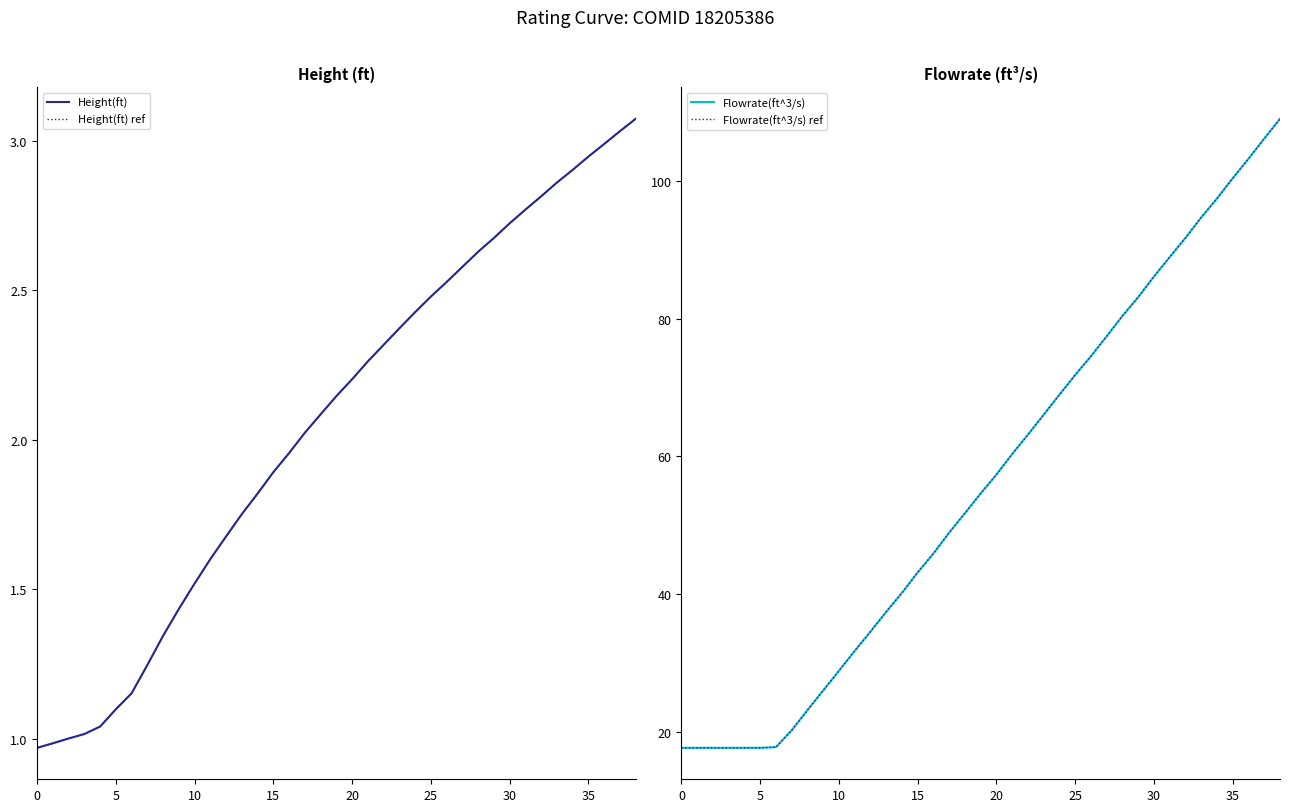

Reading left to right, list all the values displayed in this chart.

Height(ft): 1.0	1.0	1.0	1.0	1.0	1.1	1.2	1.2	1.3	1.4	1.5	1.6	1.7	1.8	1.8	1.9	2.0	2.0	2.1	2.1	2.2	2.3	2.3	2.4	2.4	2.5	2.5	2.6	2.6	2.7	2.7	2.8	2.8	2.9	2.9	2.9	3.0	3.0	3.1
Height(ft) ref: 1.0	1.0	1.0	1.0	1.0	1.1	1.2	1.2	1.3	1.4	1.5	1.6	1.7	1.8	1.8	1.9	2.0	2.0	2.1	2.1	2.2	2.3	2.3	2.4	2.4	2.5	2.5	2.6	2.6	2.7	2.7	2.8	2.8	2.9	2.9	2.9	3.0	3.0	3.1
Flowrate(ft^3/s): 17.7	17.7	17.7	17.7	17.7	17.7	17.8	20.2	23.1	26.0	28.8	31.7	34.5	37.4	40.2	43.1	45.9	48.9	51.7	54.6	57.3	60.3	63.2	66.1	69.0	71.8	74.5	77.4	80.4	83.1	86.1	88.9	91.7	94.7	97.5	100.4	103.2	106.2	109.0
Flowrate(ft^3/s) ref: 17.7	17.7	17.7	17.7	17.7	17.7	17.8	20.2	23.1	26.0	28.8	31.7	34.5	37.4	40.2	43.1	45.9	48.9	51.7	54.6	57.3	60.3	63.2	66.1	69.0	71.8	74.5	77.4	80.4	83.1	86.1	88.9	91.7	94.7	97.5	100.4	103.2	106.2	109.0